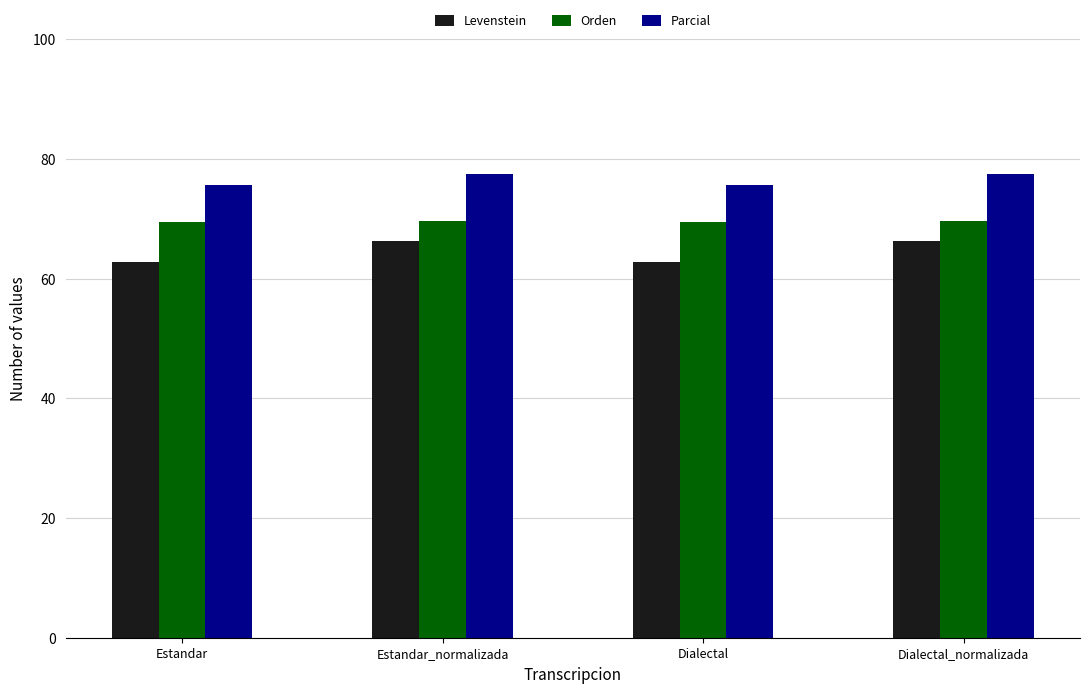

The value of Levenstein at Estandar is 88.5. True or false?

False